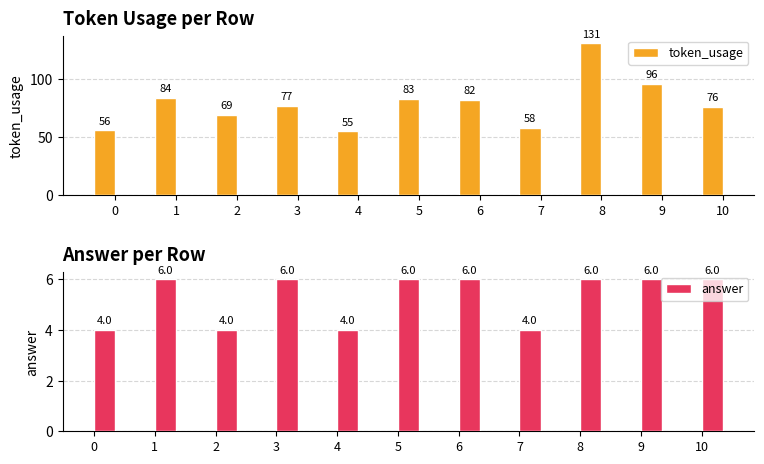

At how many categories does at least one series exceed 29?

11